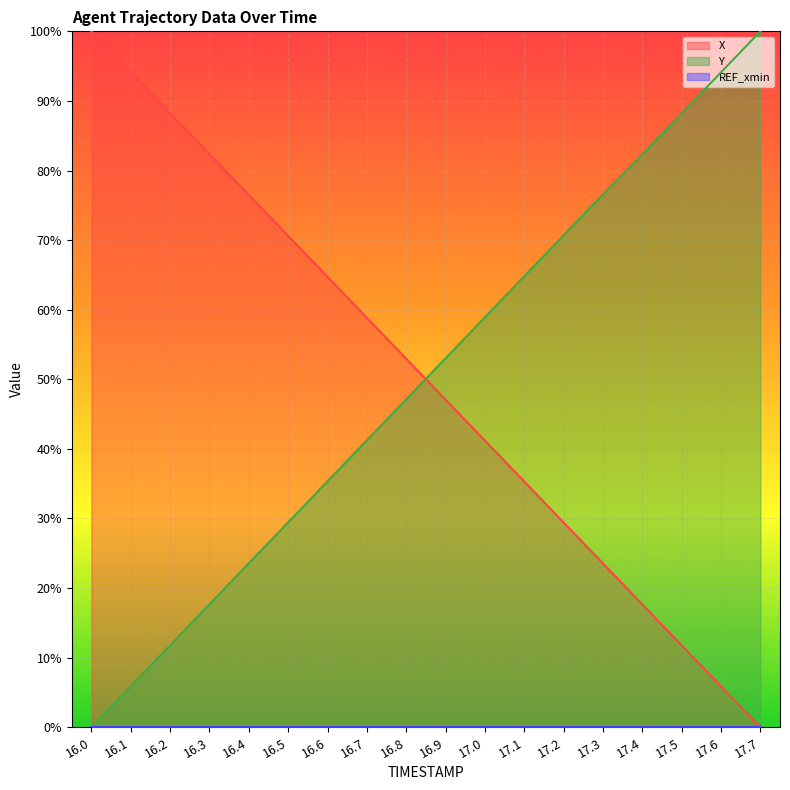

True or false: Y has a value of 29.5 at 16.5.

True